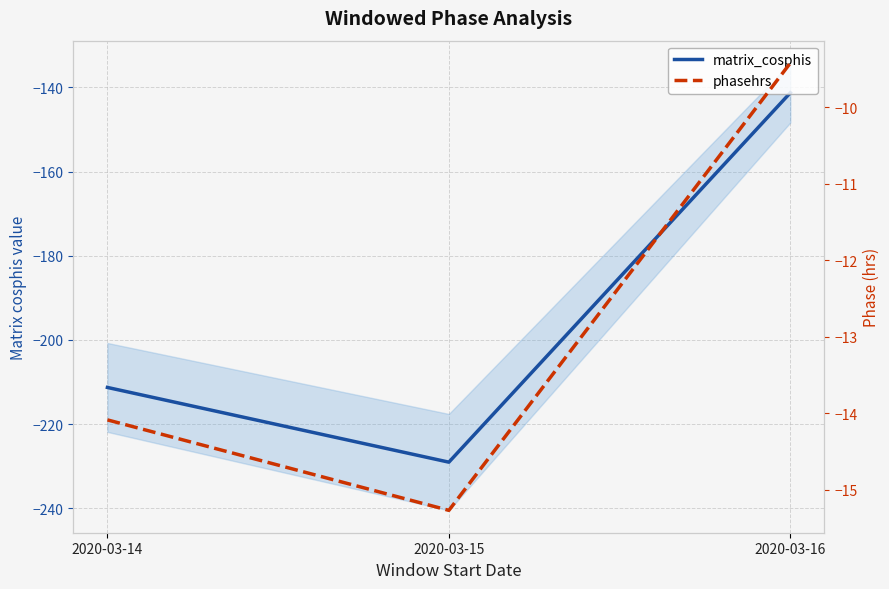

How many values in the phasehrs series are below -14?

2